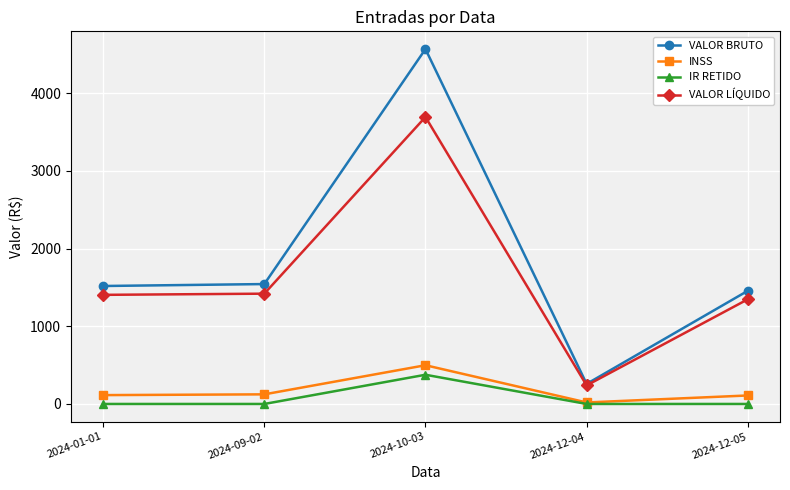

What is the label of the 5th point from the left?

2024-12-05